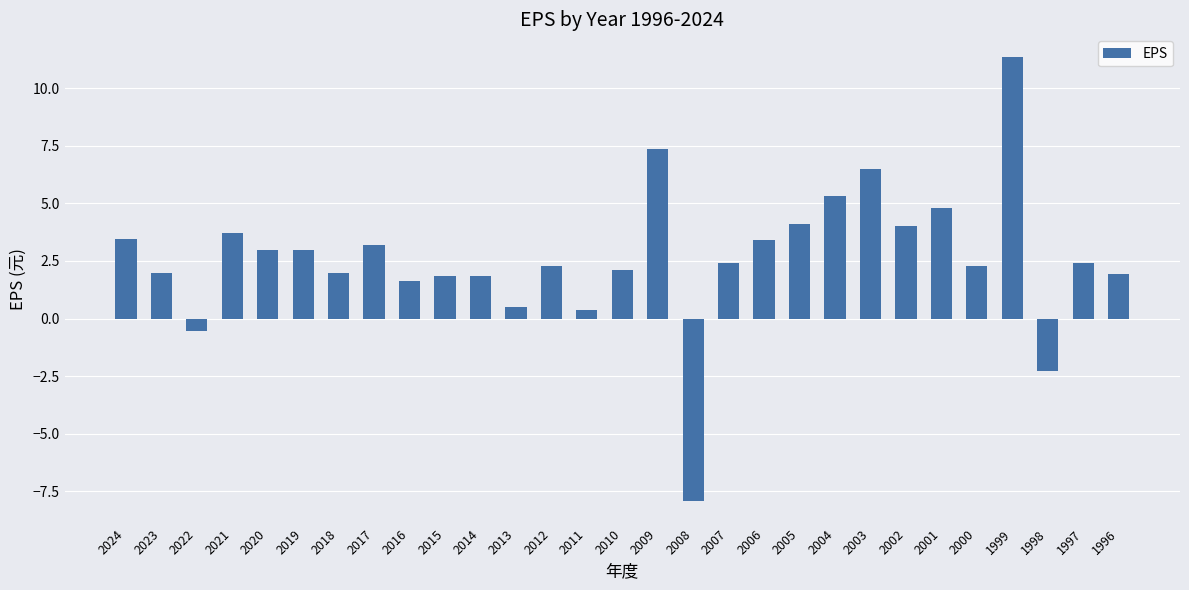

Between 2016 and 1996, which is larger?

1996